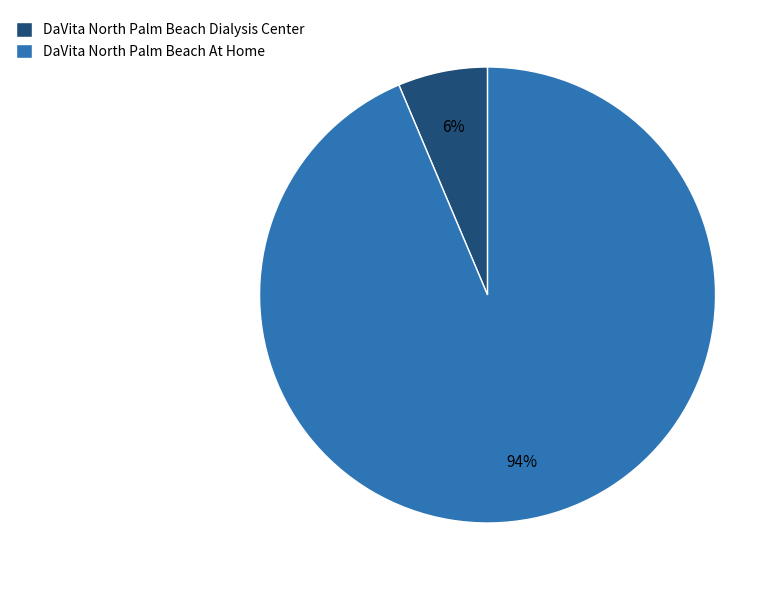

Which slice is the smallest?

DaVita North Palm Beach Dialysis Center